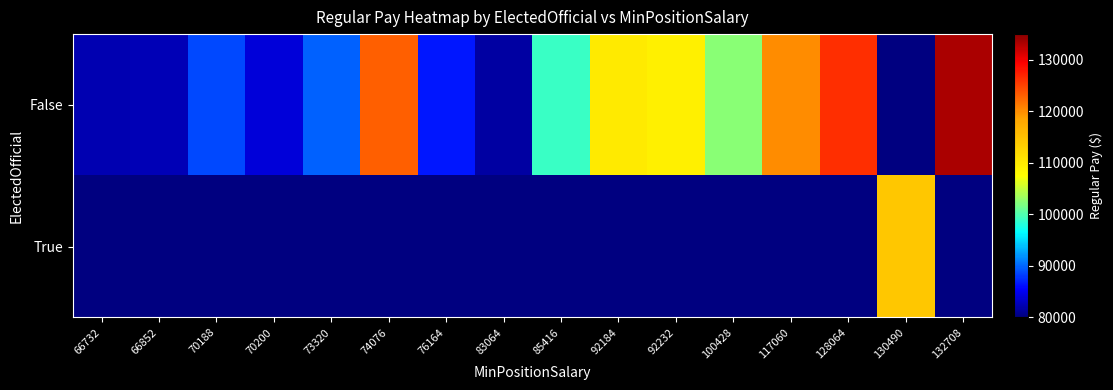

What is the total value across all series at 76164?

86638